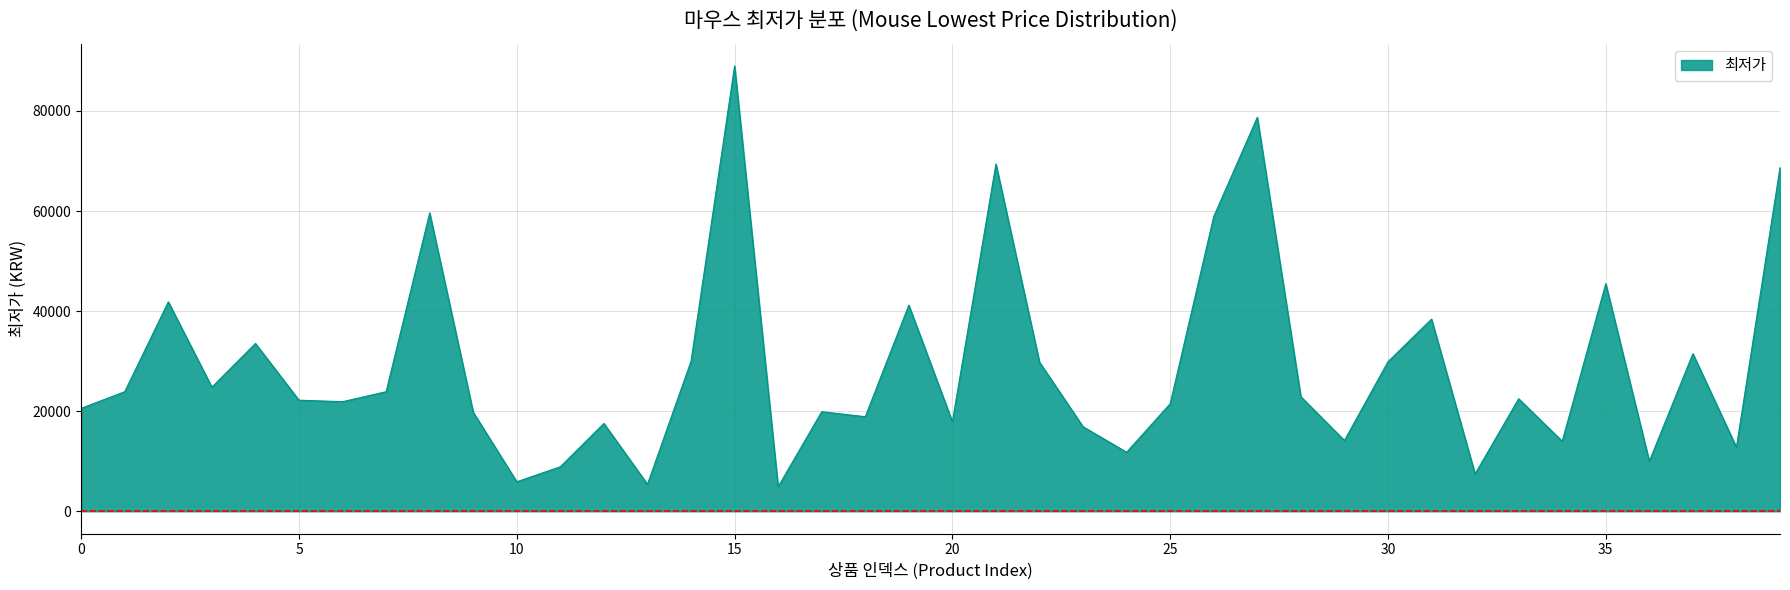

What is the greatest value displayed?

89000